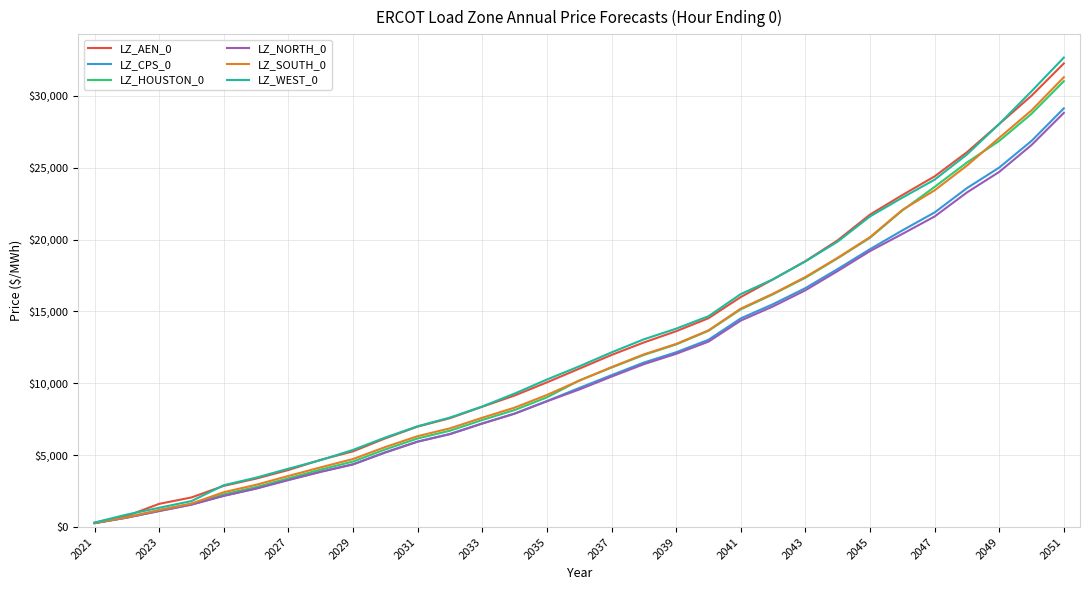

What are all the series names shown in the legend?

LZ_AEN_0, LZ_CPS_0, LZ_HOUSTON_0, LZ_NORTH_0, LZ_SOUTH_0, LZ_WEST_0